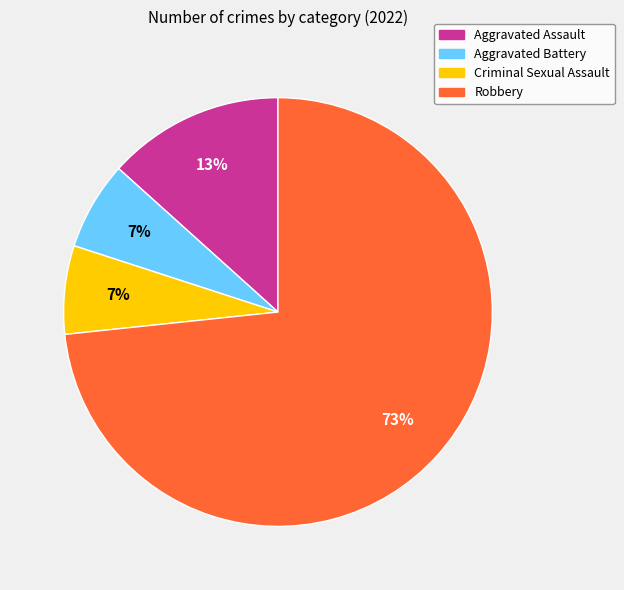

True or false: Criminal Sexual Assault accounts for 7% of the total.

True